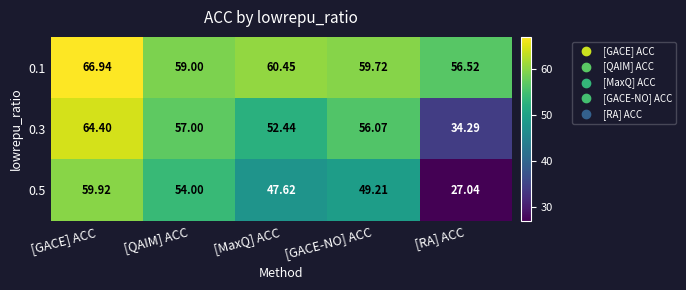

Which category has the lowest value in the 0.5 series?

[RA] ACC